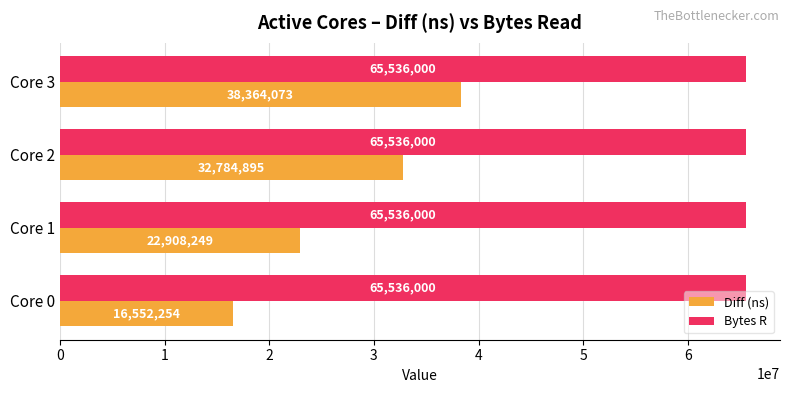

At Core 0, list the series in order from smallest to largest.

Diff (ns), Bytes R